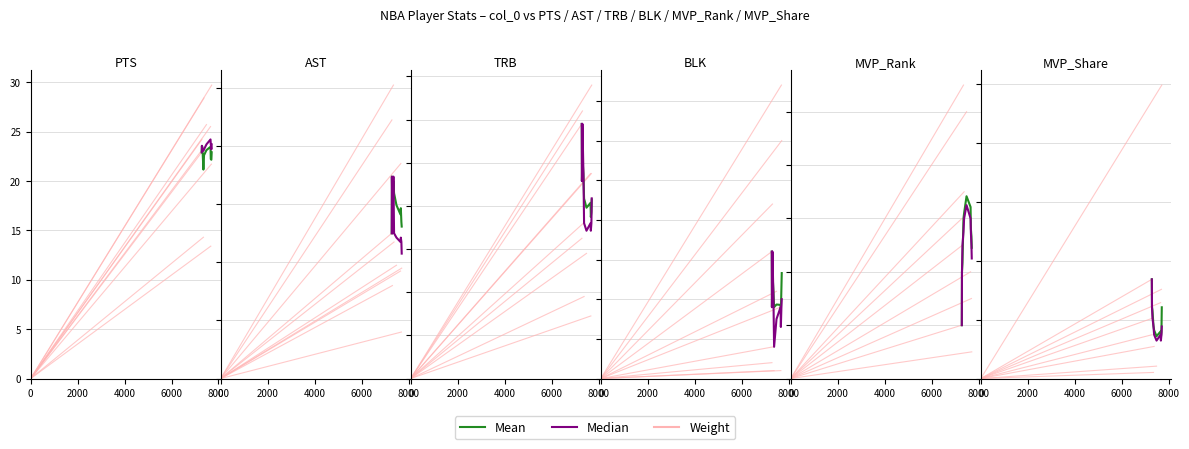

Is this an area chart (filled region under the line)?

No